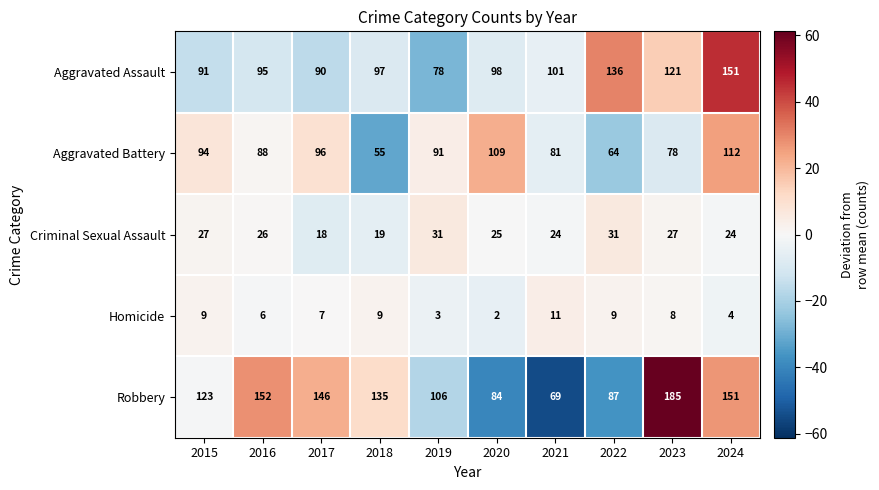

Which series changed the most between 2017 and 2021?

Robbery